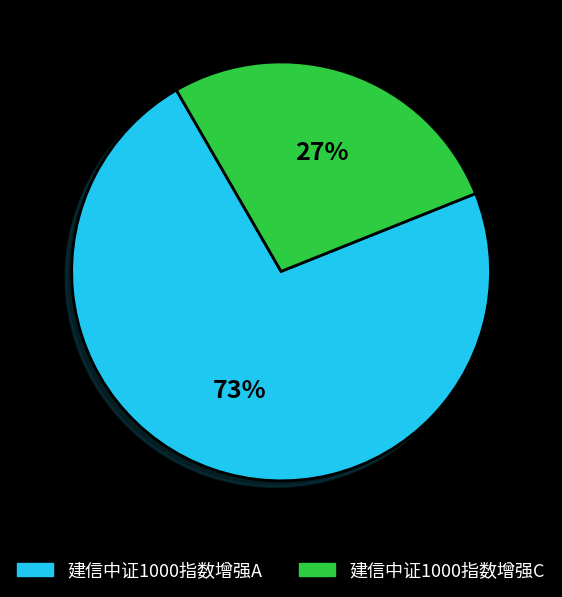

What is the smallest slice in the pie chart?

建信中证1000指数增强C